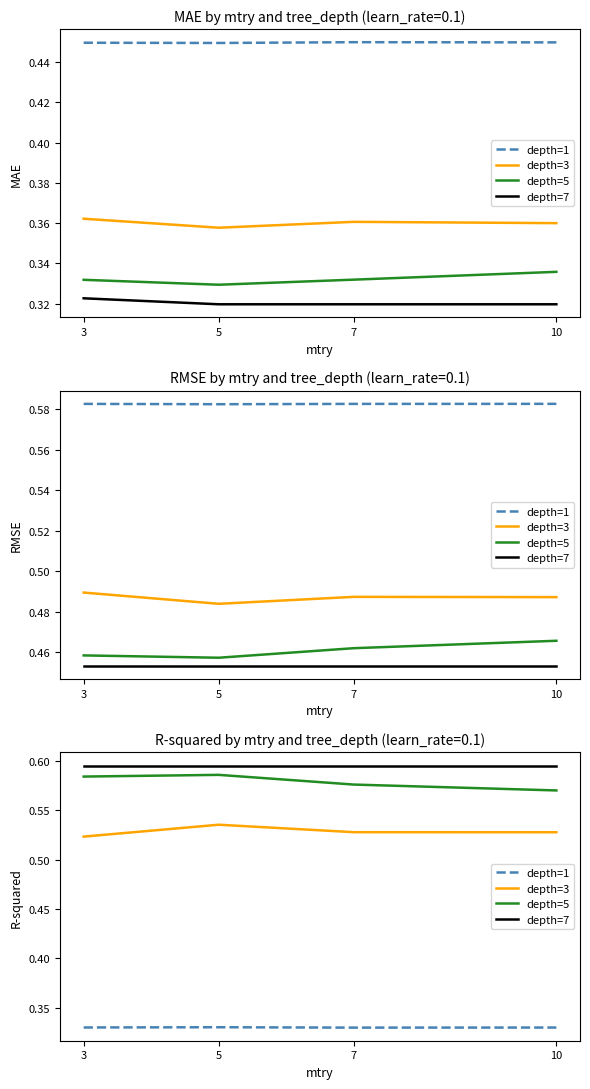

Reading left to right, extract all data points from this chart.

depth=1: 3=0.3	5=0.3	7=0.3	10=0.3
depth=3: 3=0.5	5=0.5	7=0.5	10=0.5
depth=5: 3=0.6	5=0.6	7=0.6	10=0.6
depth=7: 3=0.6	5=0.6	7=0.6	10=0.6